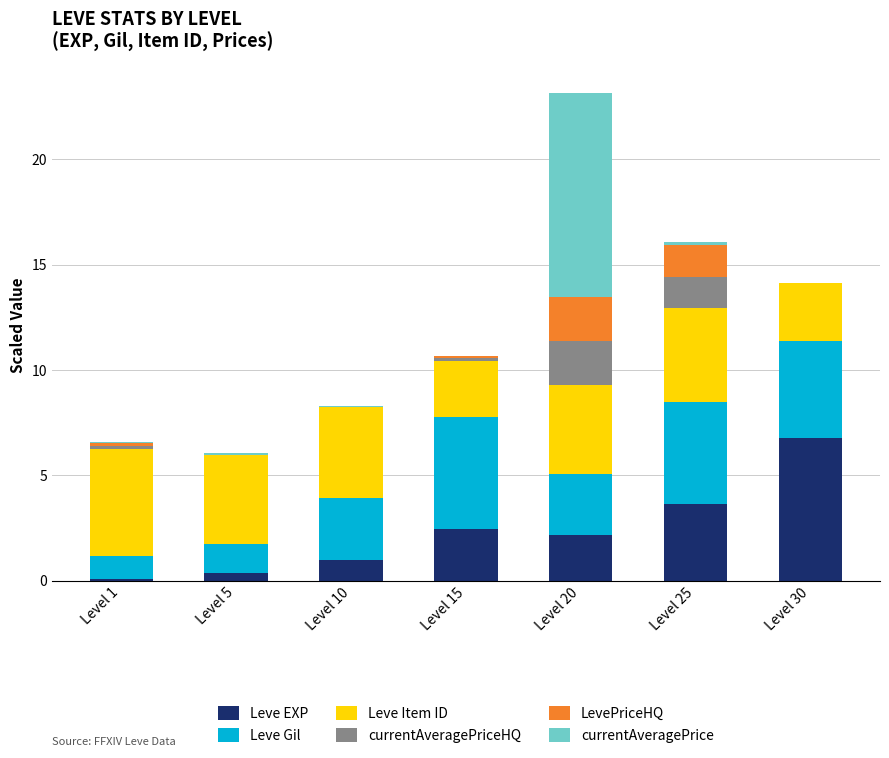

At which category is the sum across all series the highest?

Level 20